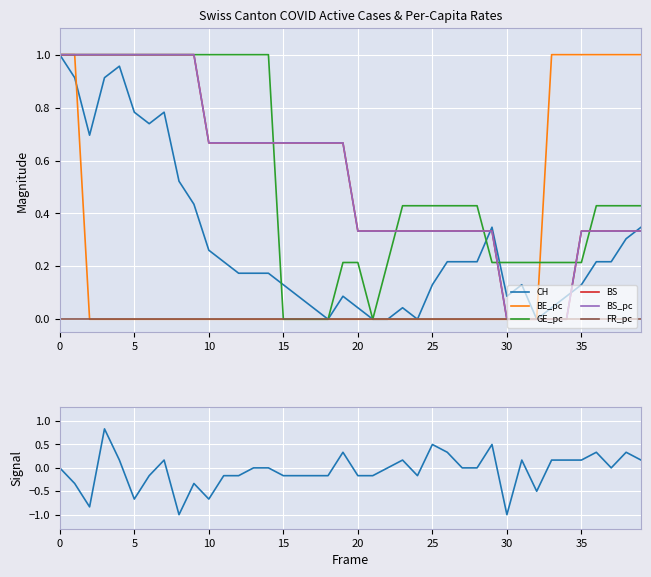

Between 25 and 27, which is larger?

25